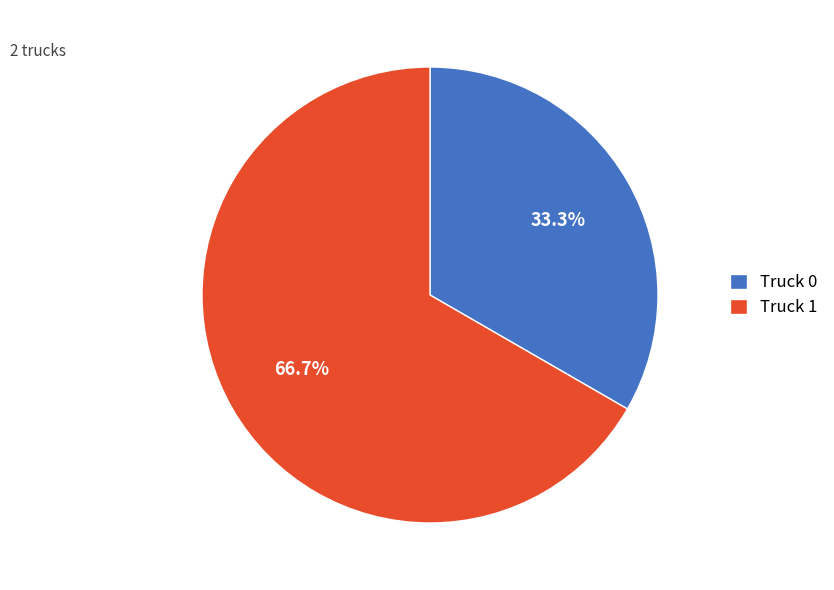

How many segments does this pie chart have?

2